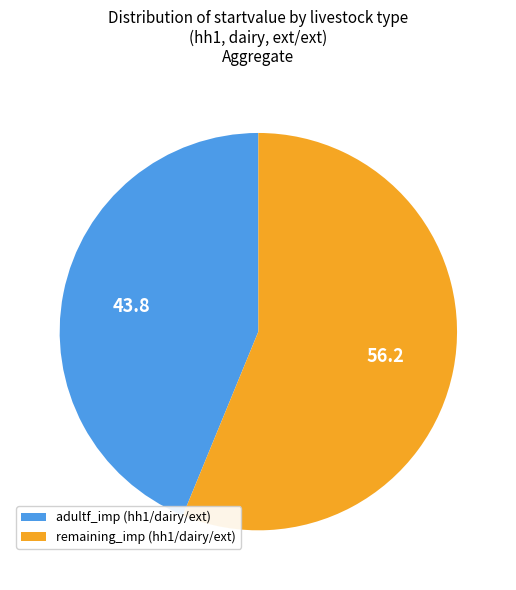

Is it true that remaining_imp (hh1/dairy/ext) is 48% of the pie?

False